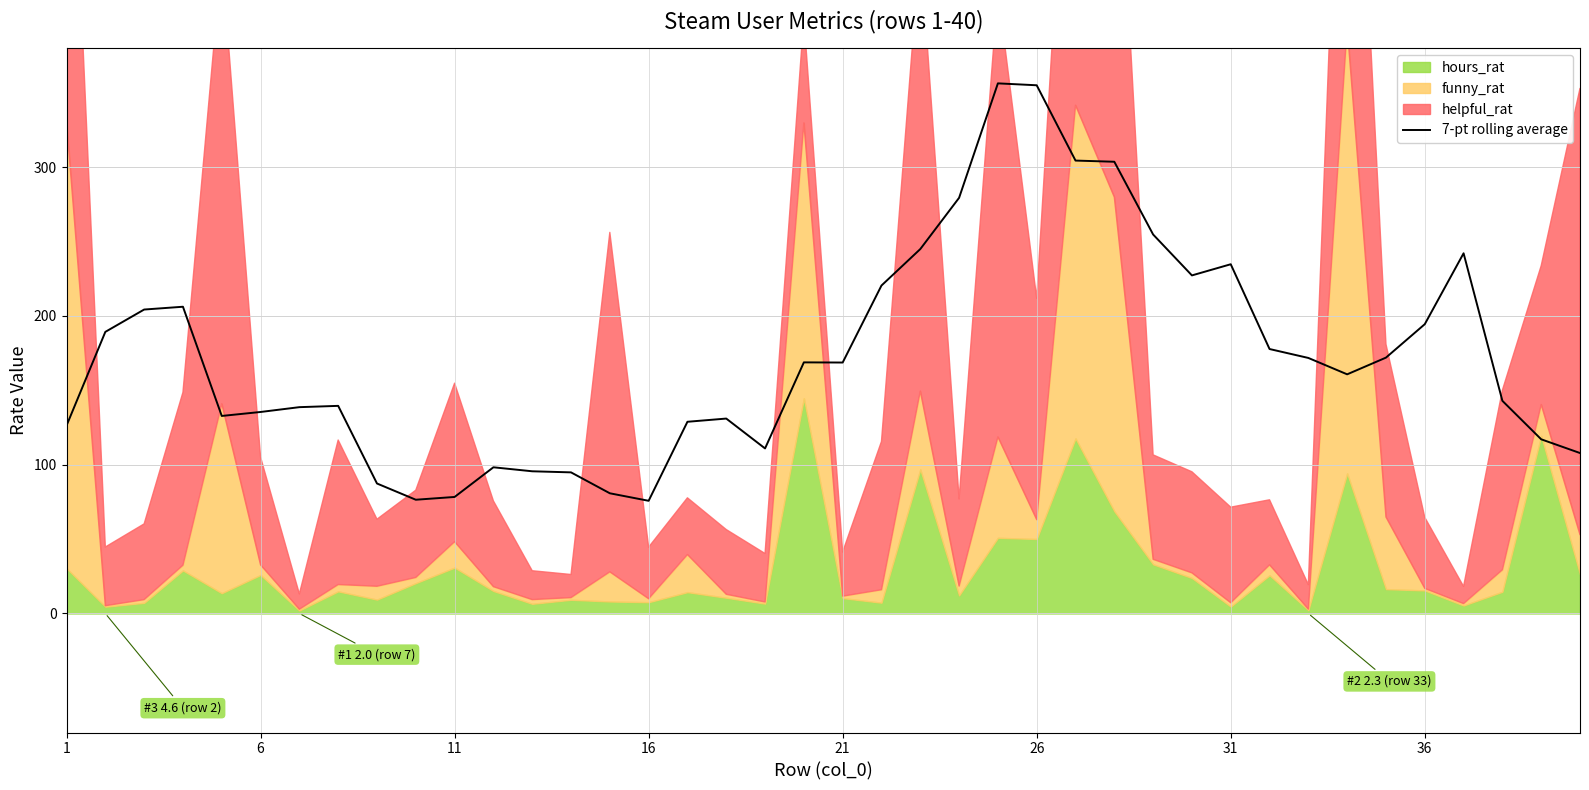

What is the lowest value of the 7-pt rolling average series?

75.7